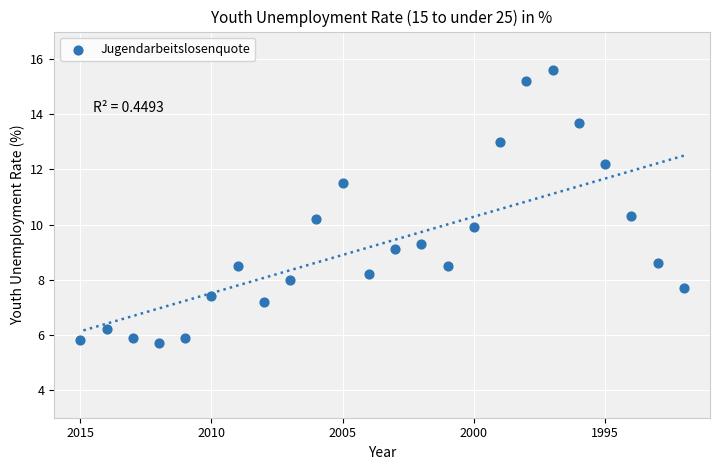

What is the range of X values (max minus min)?

23.0